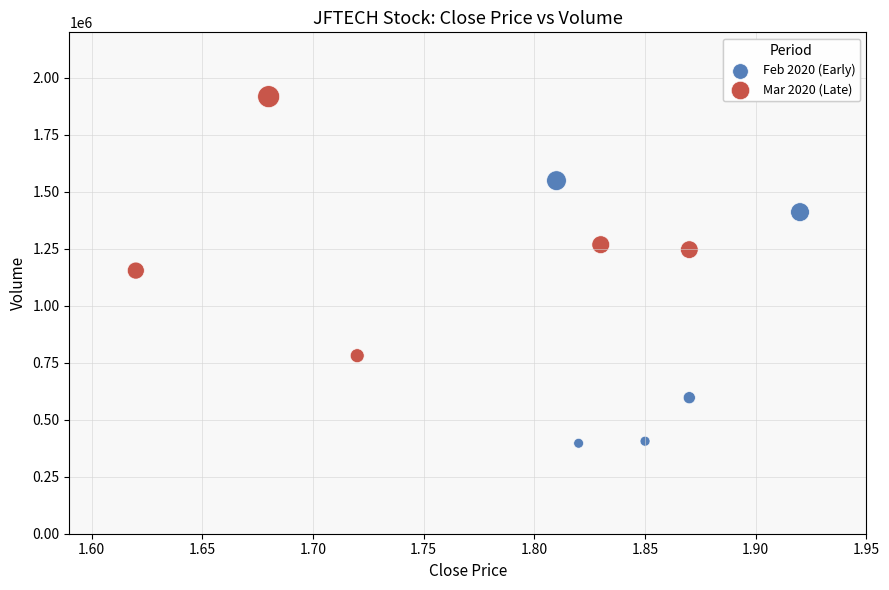

Which series reaches the minimum Y coordinate?

Feb 2020 (Early)